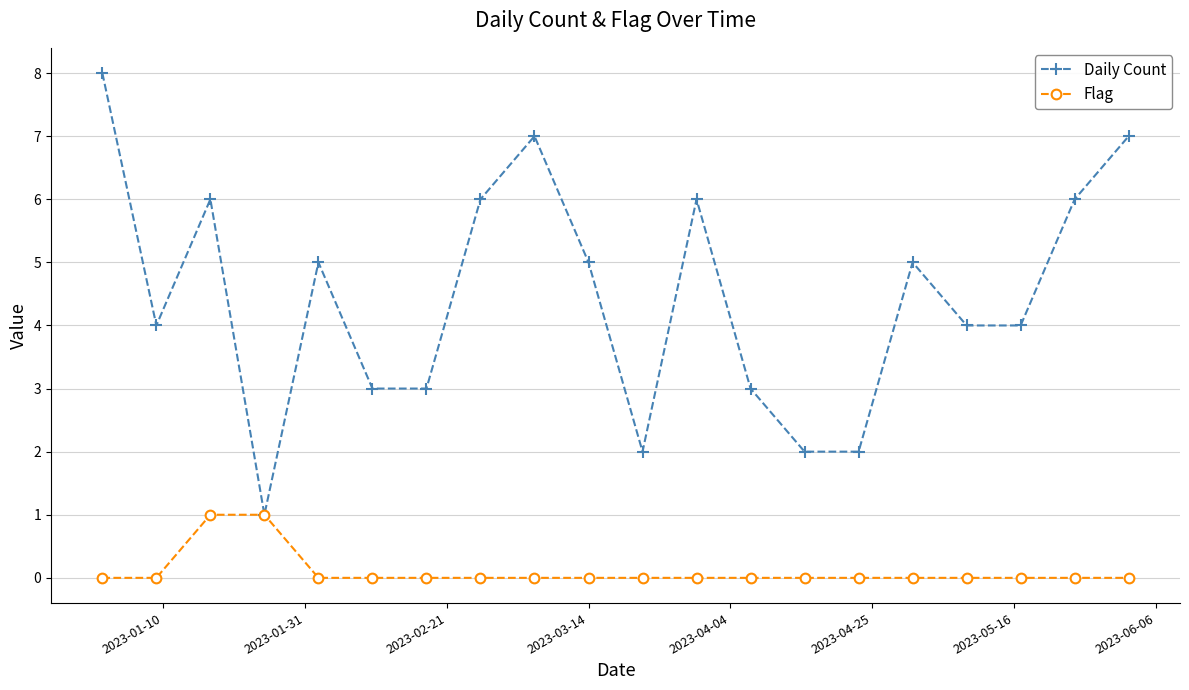

How many categories are shown in the chart?

20